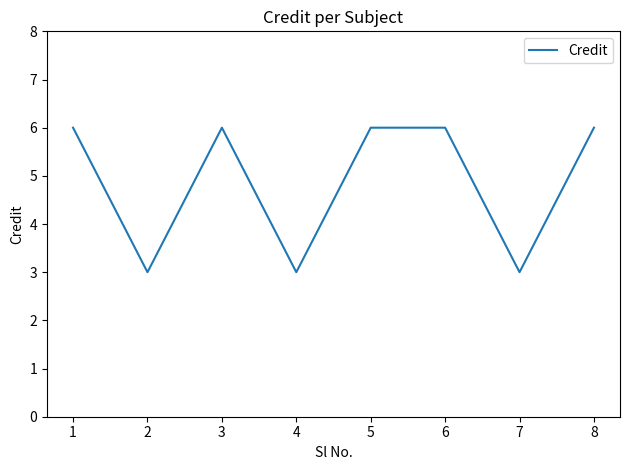

At which category does the data reach its first local peak?

3